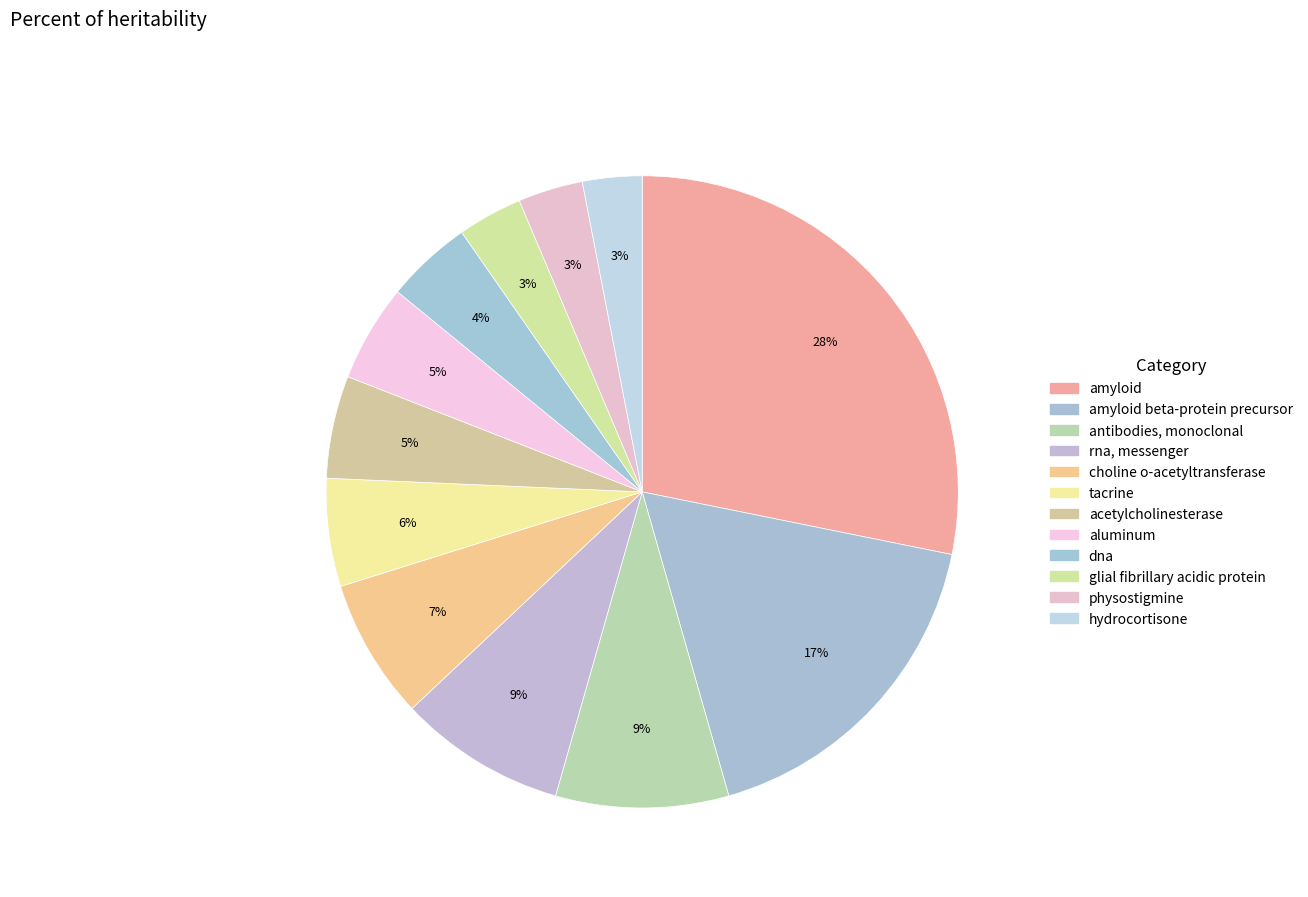

How many slices are in this pie chart?

12